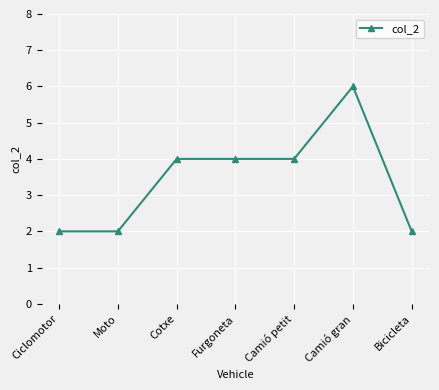

Which label corresponds to the largest value in the chart?

Camió gran